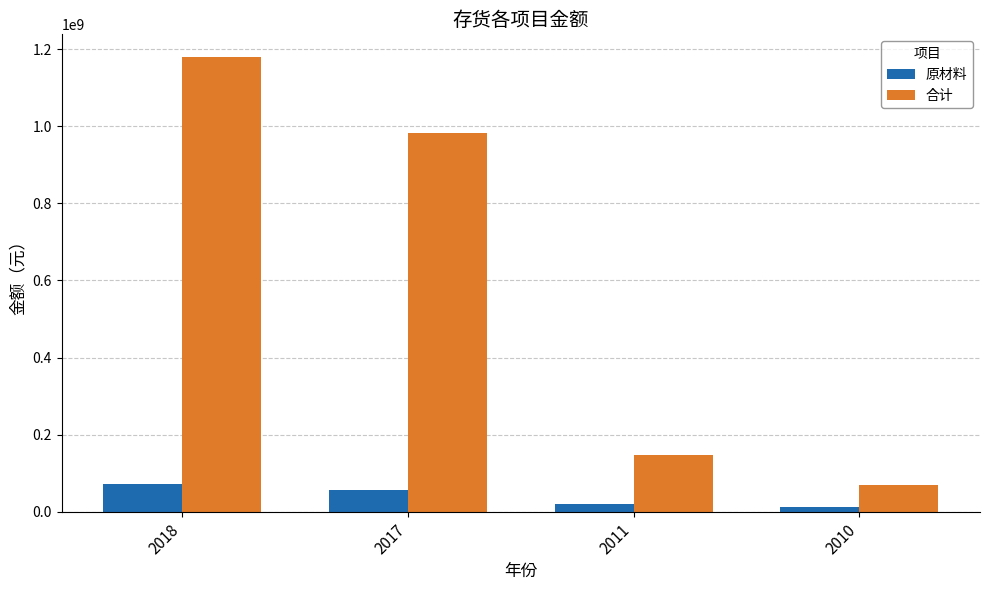

What is the difference between the 合计 values at 2018 and 2017?

197019616.7